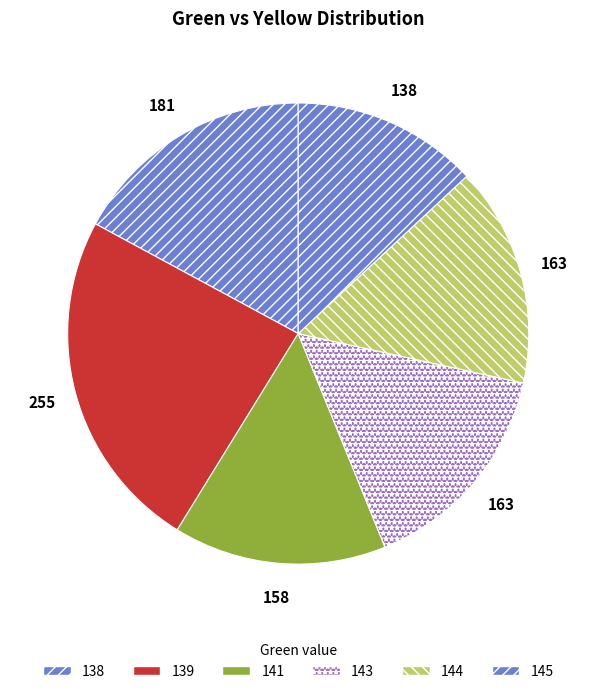

Does 139 represent more than half of the total?

No